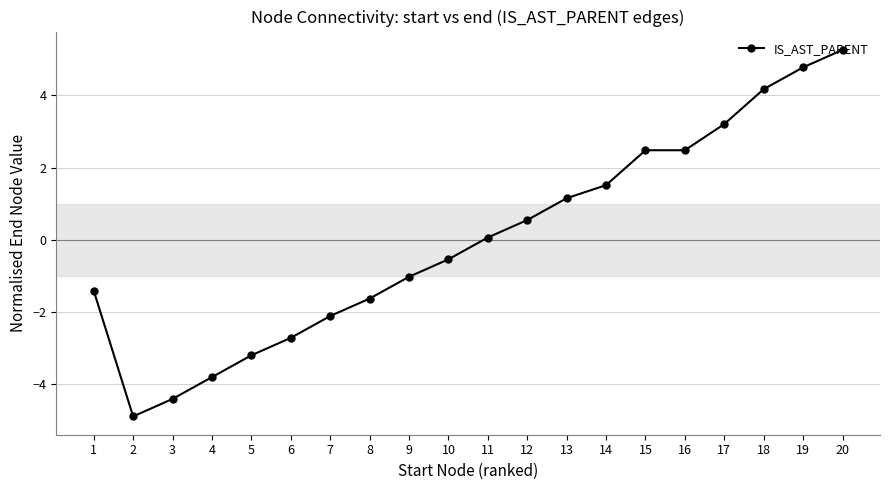

True or false: the data has more than 1 interior local peaks.

False